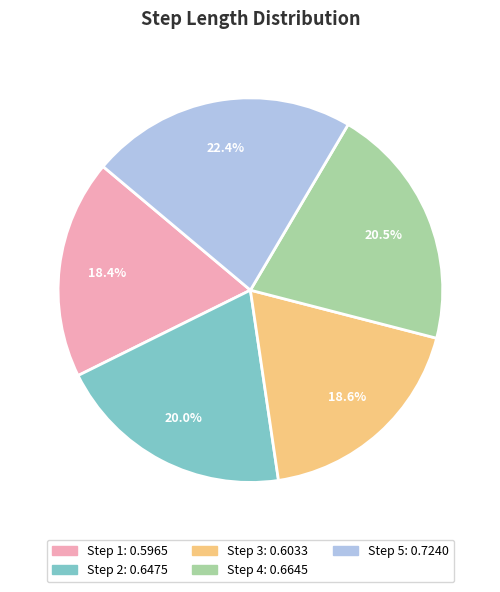

How many slices are in this pie chart?

5